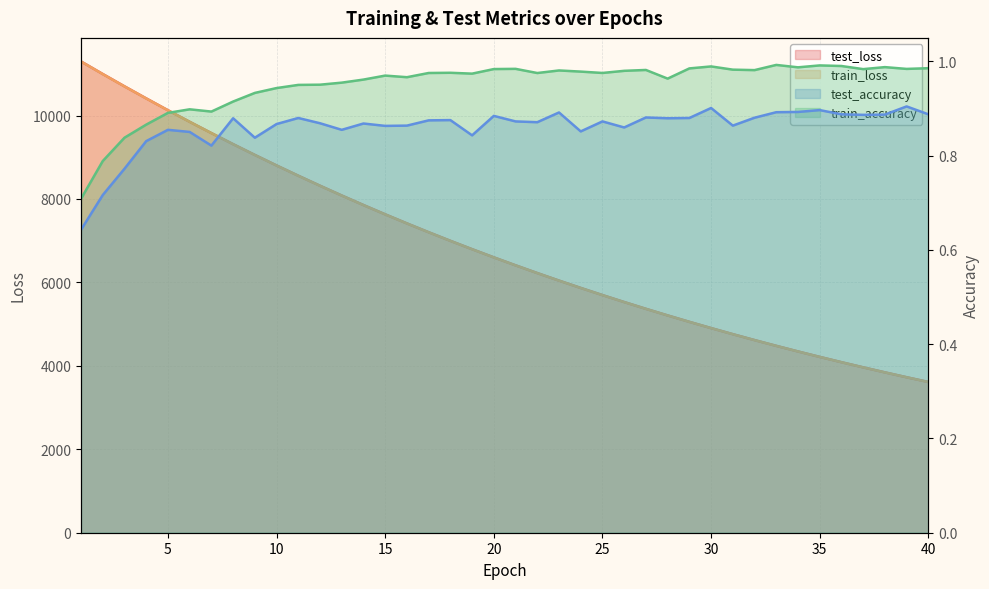

What is the average value of the train_accuracy series?

1.0